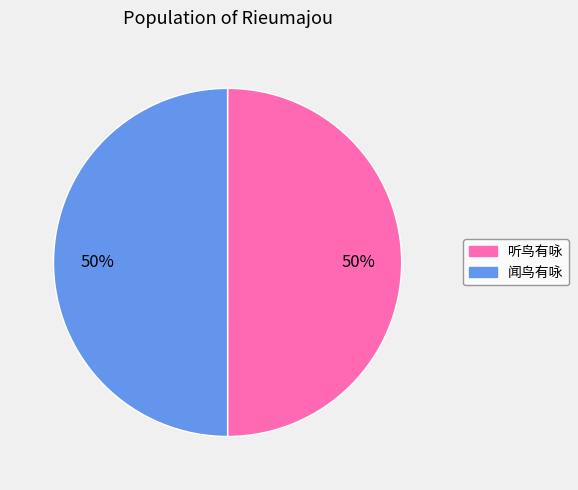

Is it true that 听鸟有咏 is 57% of the pie?

False